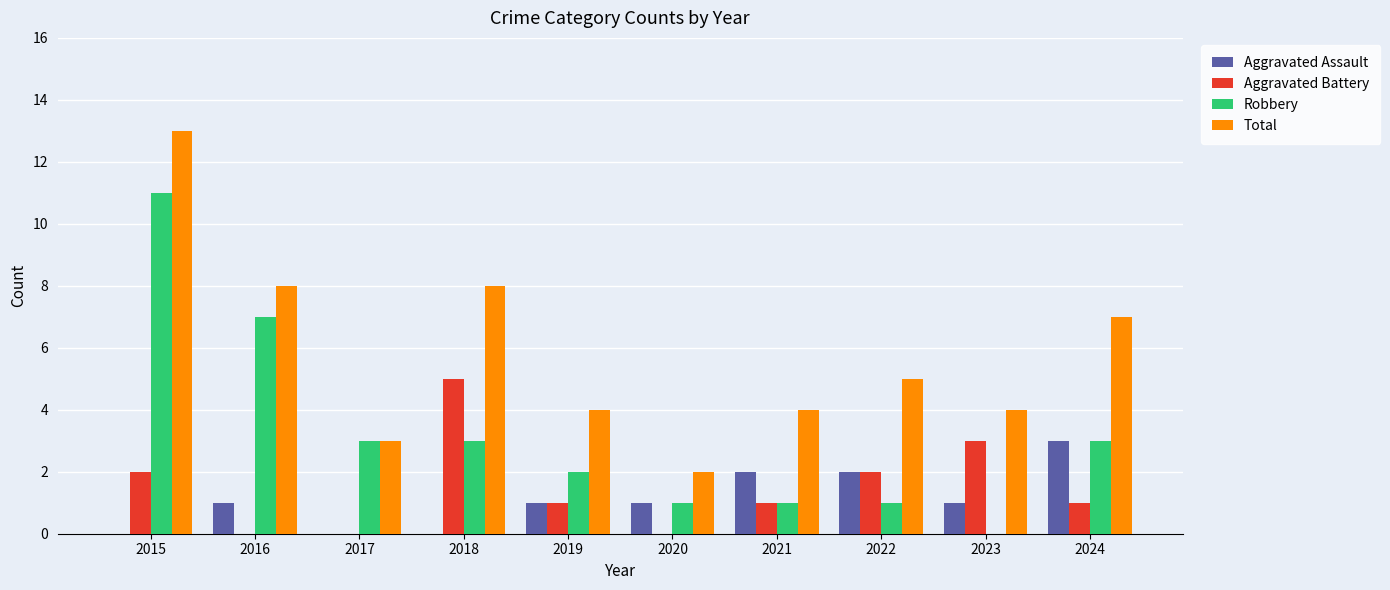

Which series changed the most between 2018 and 2020?

Total